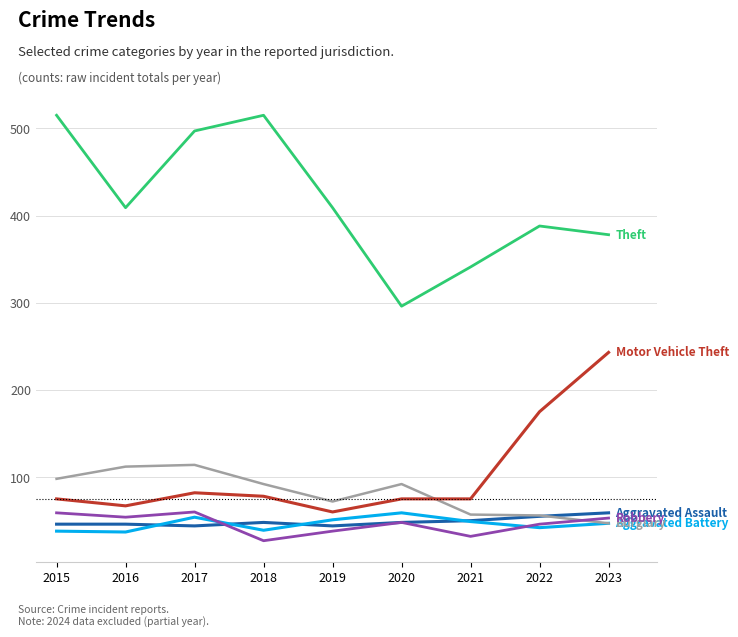

What is the greatest value displayed?

515